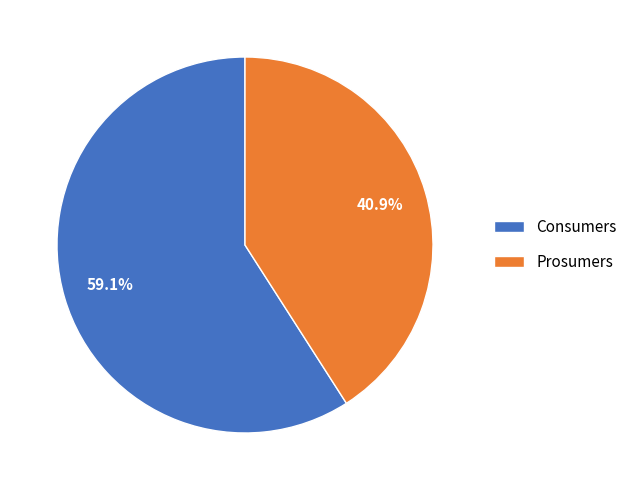

Count the number of slices in the pie.

2